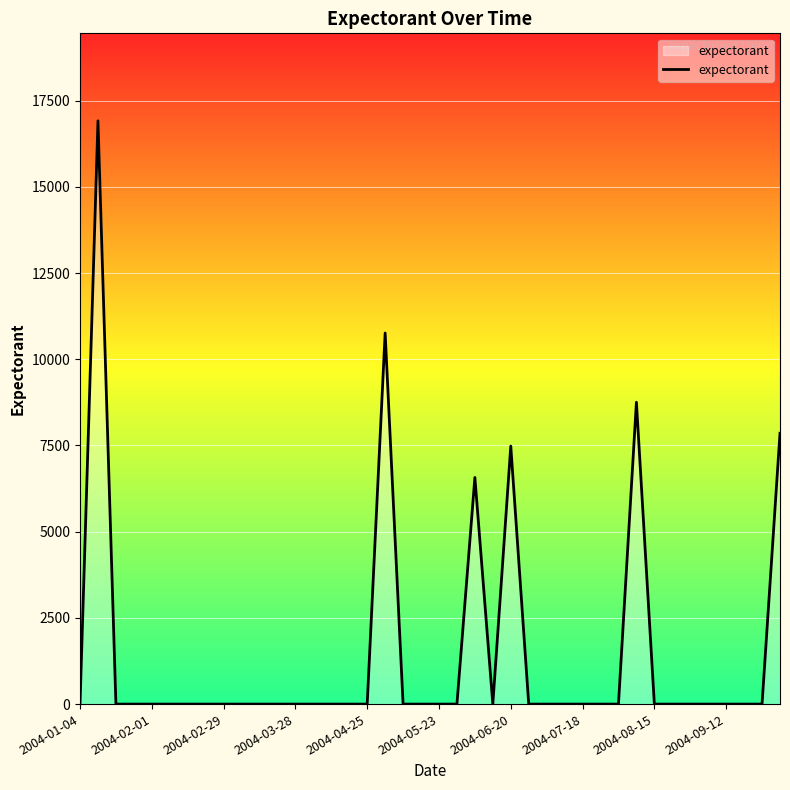

What is the maximum value shown in the chart?

16913.3